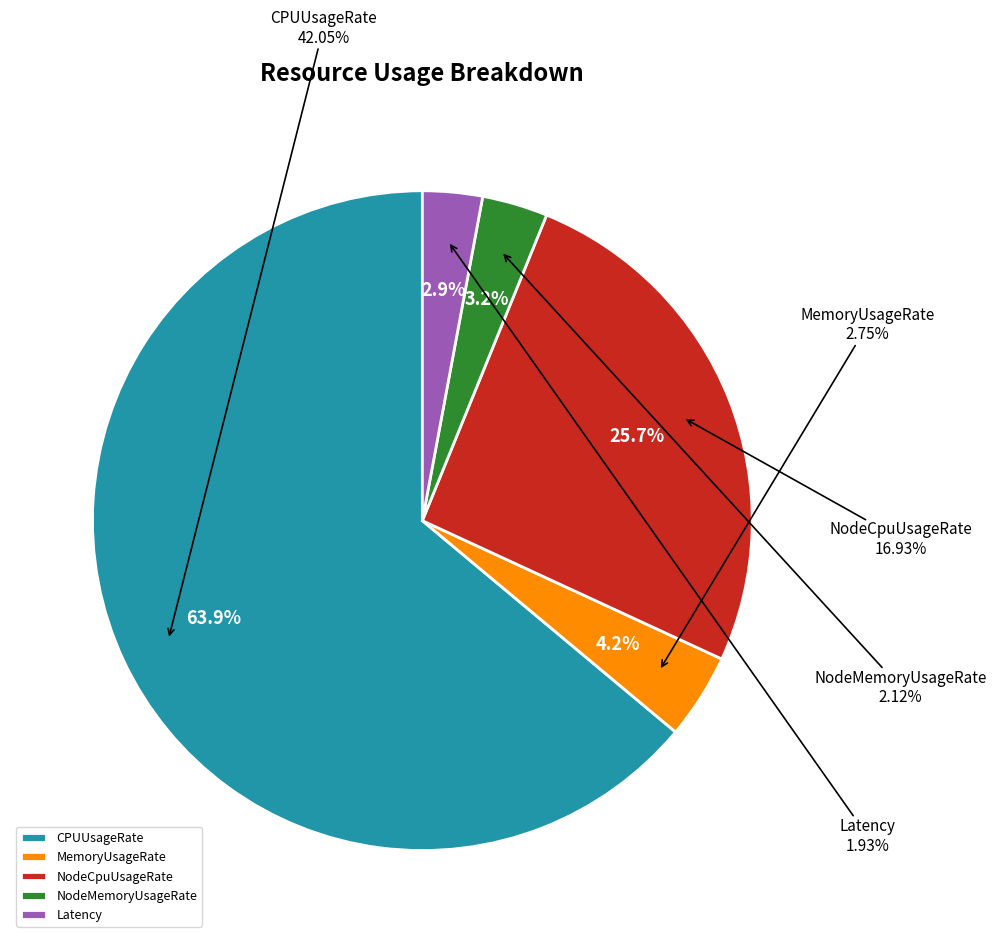

To the nearest percent, what portion does NodeMemoryUsageRate represent?

3%